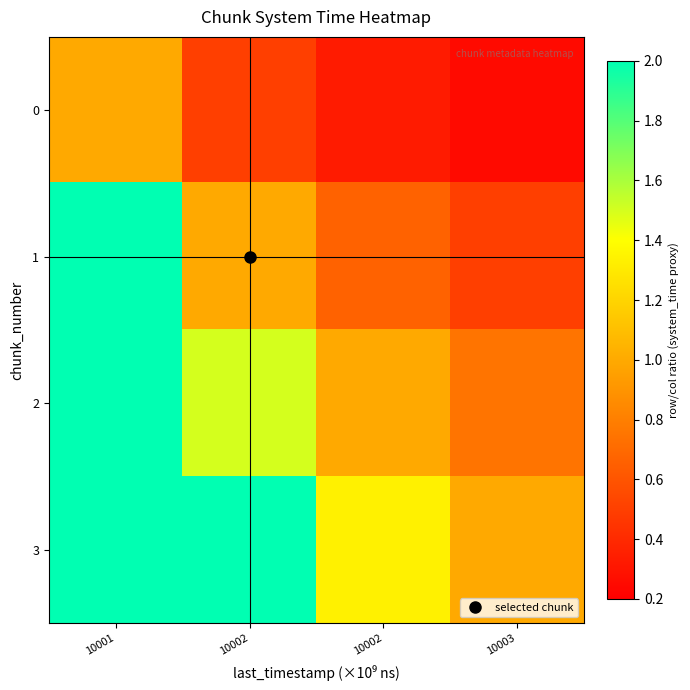

At which category does the chart reach its minimum across all series?

10003